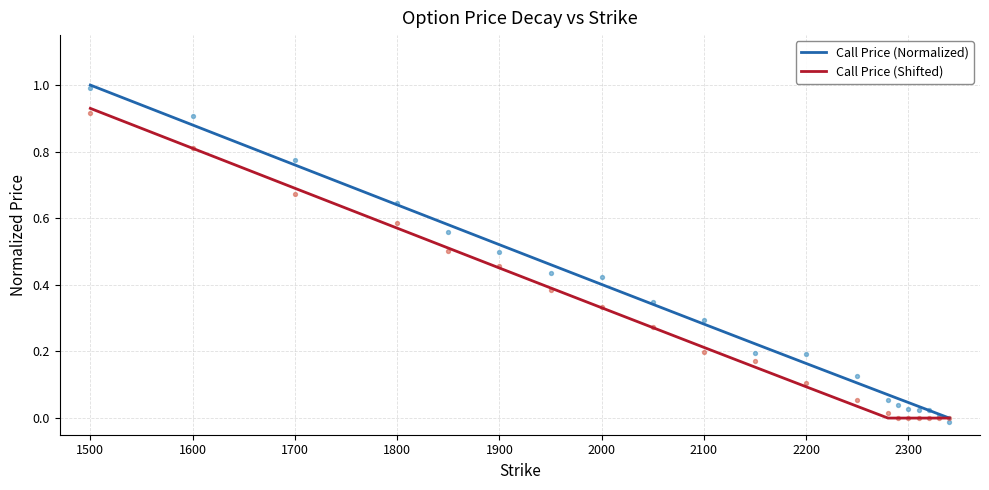

Which series has the widest spread of Y values?

Call Price (Normalized)